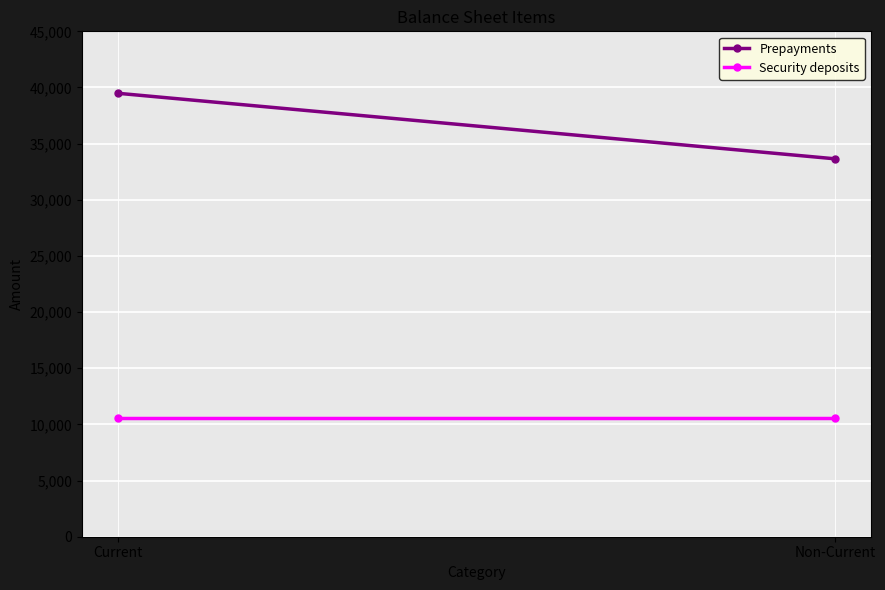

What position from the right is Non-Current?

1